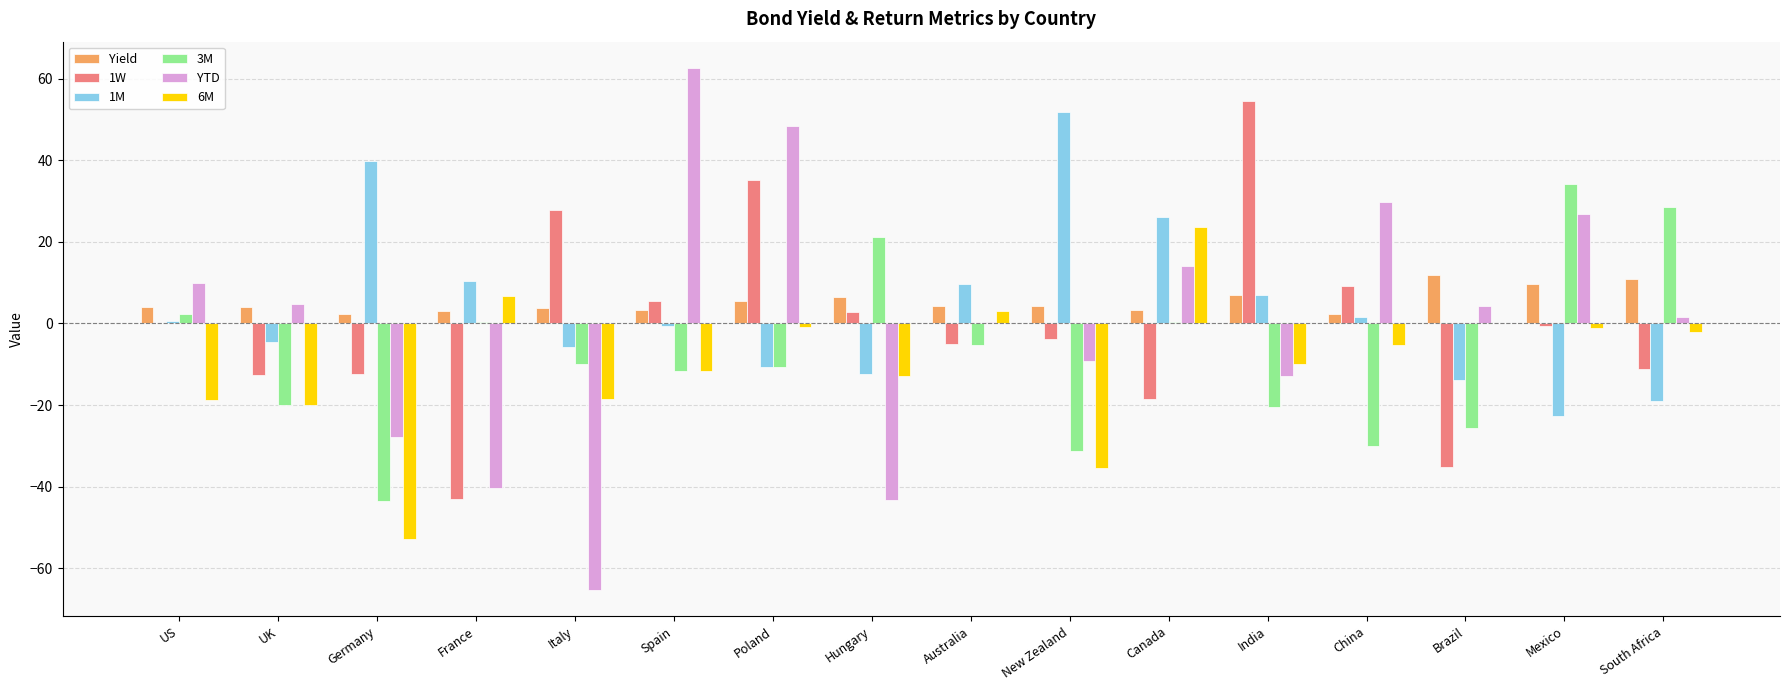

Count the number of data series in this chart.

6